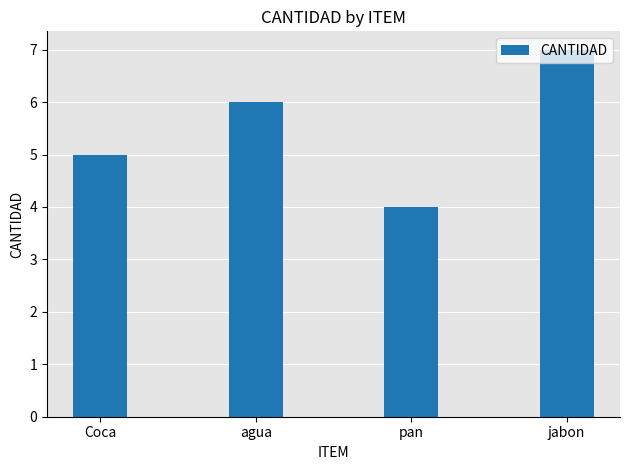

Rank the categories by value from lowest to highest.

pan, Coca, agua, jabon